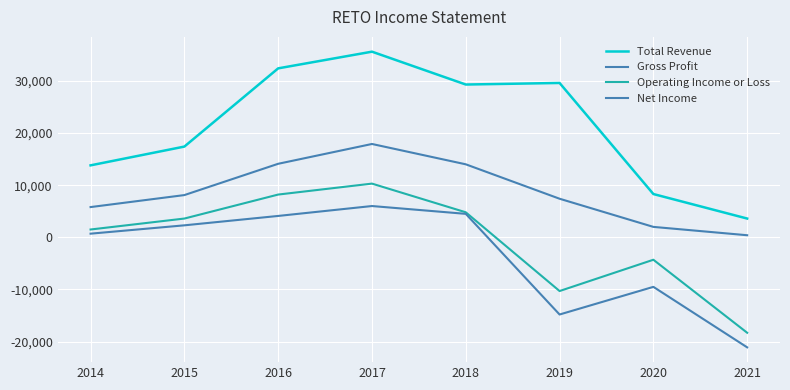

At 2014, list the series in order from largest to smallest.

Total Revenue, Gross Profit, Operating Income or Loss, Net Income